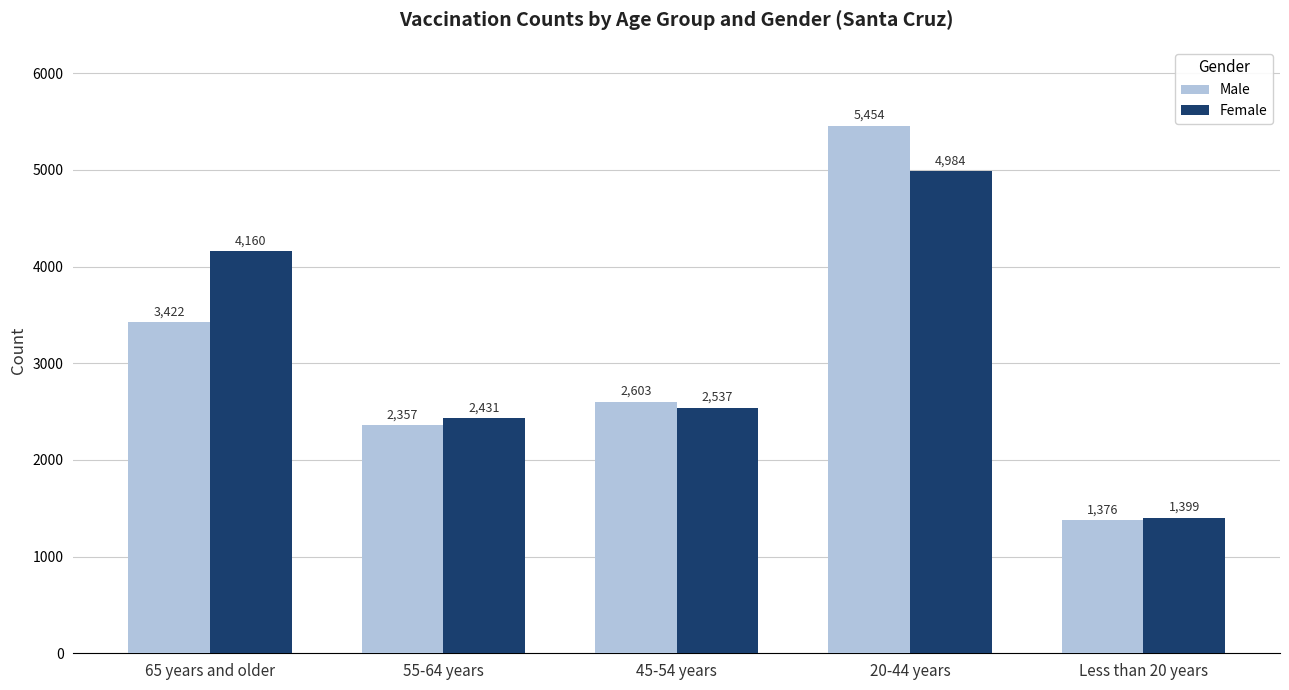

Which category has the lowest value across all series?

Less than 20 years